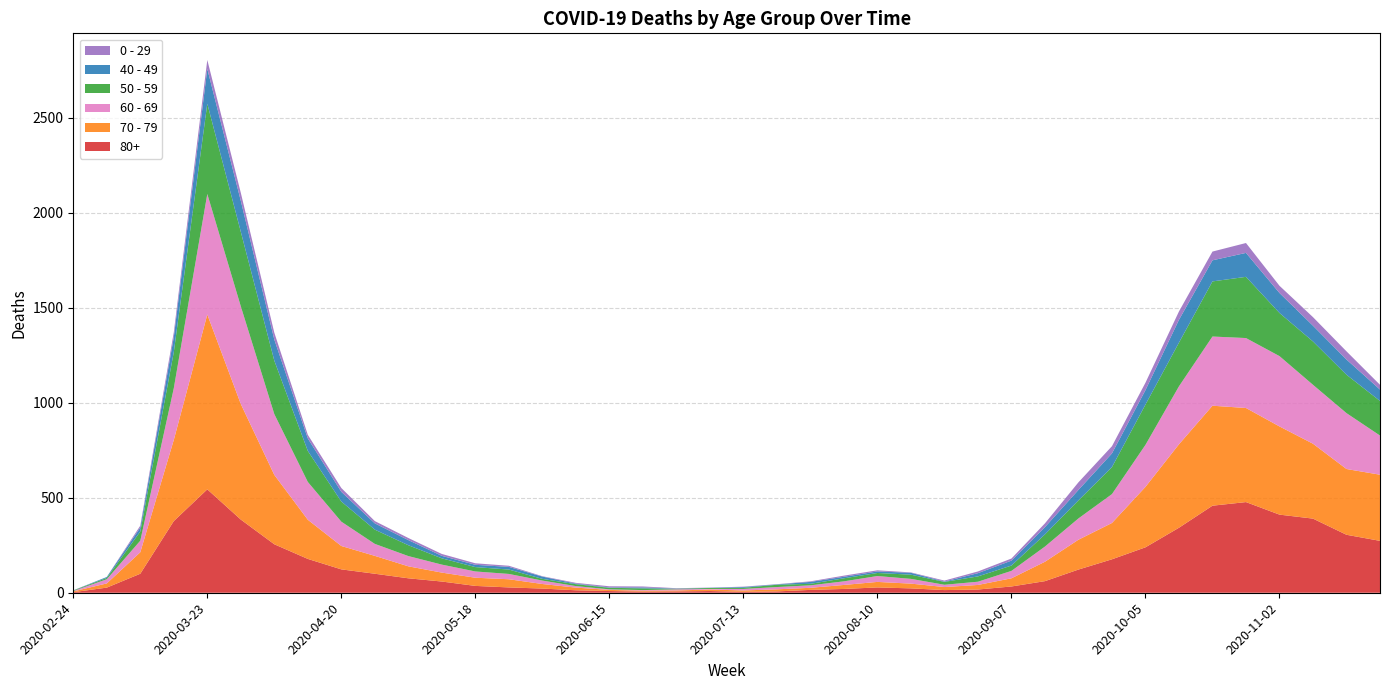

Reading left to right, transcribe all the data shown in this chart.

80+: 2020-02-24=3	2020-03-02=27	2020-03-09=100	2020-03-16=377	2020-03-23=544	2020-03-30=385	2020-04-06=255	2020-04-13=178	2020-04-20=123	2020-04-27=100	2020-05-04=76	2020-05-11=59	2020-05-18=36	2020-05-25=28	2020-06-01=22	2020-06-08=13	2020-06-15=9	2020-06-22=6	2020-06-29=7	2020-07-06=9	2020-07-13=5	2020-07-20=7	2020-07-27=15	2020-08-03=20	2020-08-10=28	2020-08-17=23	2020-08-24=14	2020-08-31=17	2020-09-07=33	2020-09-14=61	2020-09-21=122	2020-09-28=176	2020-10-05=239	2020-10-12=342	2020-10-19=458	2020-10-26=477	2020-11-02=411	2020-11-09=390	2020-11-16=305	2020-11-23=273
70 - 79: 2020-02-24=4	2020-03-02=22	2020-03-09=113	2020-03-16=427	2020-03-23=920	2020-03-30=608	2020-04-06=365	2020-04-13=206	2020-04-20=123	2020-04-27=94	2020-05-04=63	2020-05-11=47	2020-05-18=43	2020-05-25=43	2020-06-01=24	2020-06-08=14	2020-06-15=6	2020-06-22=5	2020-06-29=5	2020-07-06=8	2020-07-13=7	2020-07-20=11	2020-07-27=11	2020-08-03=21	2020-08-10=29	2020-08-17=25	2020-08-24=16	2020-08-31=24	2020-09-07=43	2020-09-14=102	2020-09-21=157	2020-09-28=191	2020-10-05=318	2020-10-12=439	2020-10-19=526	2020-10-26=495	2020-11-02=464	2020-11-09=394	2020-11-16=346	2020-11-23=348
60 - 69: 2020-02-24=2	2020-03-02=22	2020-03-09=61	2020-03-16=272	2020-03-23=634	2020-03-30=514	2020-04-06=320	2020-04-13=199	2020-04-20=128	2020-04-27=63	2020-05-04=54	2020-05-11=42	2020-05-18=33	2020-05-25=28	2020-06-01=18	2020-06-08=8	2020-06-15=3	2020-06-22=3	2020-06-29=6	2020-07-06=3	2020-07-13=8	2020-07-20=12	2020-07-27=13	2020-08-03=19	2020-08-10=31	2020-08-17=25	2020-08-24=12	2020-08-31=17	2020-09-07=39	2020-09-14=80	2020-09-21=112	2020-09-28=152	2020-10-05=221	2020-10-12=305	2020-10-19=364	2020-10-26=368	2020-11-02=370	2020-11-09=310	2020-11-16=294	2020-11-23=206
50 - 59: 2020-02-24=3	2020-03-02=7	2020-03-09=48	2020-03-16=190	2020-03-23=475	2020-03-30=392	2020-04-06=281	2020-04-13=163	2020-04-20=106	2020-04-27=75	2020-05-04=57	2020-05-11=33	2020-05-18=23	2020-05-25=23	2020-06-01=9	2020-06-08=10	2020-06-15=8	2020-06-22=9	2020-06-29=3	2020-07-06=5	2020-07-13=6	2020-07-20=12	2020-07-27=8	2020-08-03=16	2020-08-10=16	2020-08-17=22	2020-08-24=15	2020-08-31=28	2020-09-07=28	2020-09-14=64	2020-09-21=95	2020-09-28=142	2020-10-05=212	2020-10-12=230	2020-10-19=290	2020-10-26=322	2020-11-02=227	2020-11-09=228	2020-11-16=202	2020-11-23=182
40 - 49: 2020-02-24=0	2020-03-02=5	2020-03-09=21	2020-03-16=79	2020-03-23=183	2020-03-30=163	2020-04-06=111	2020-04-13=66	2020-04-20=51	2020-04-27=33	2020-05-04=27	2020-05-11=13	2020-05-18=12	2020-05-25=14	2020-06-01=12	2020-06-08=3	2020-06-15=2	2020-06-22=5	2020-06-29=1	2020-07-06=1	2020-07-13=4	2020-07-20=2	2020-07-27=10	2020-08-03=8	2020-08-10=8	2020-08-17=10	2020-08-24=2	2020-08-31=17	2020-09-07=26	2020-09-14=38	2020-09-21=55	2020-09-28=72	2020-10-05=76	2020-10-12=120	2020-10-19=111	2020-10-26=126	2020-11-02=105	2020-11-09=83	2020-11-16=80	2020-11-23=60
0 - 29: 2020-02-24=1	2020-03-02=0	2020-03-09=10	2020-03-16=25	2020-03-23=47	2020-03-30=42	2020-04-06=36	2020-04-13=19	2020-04-20=20	2020-04-27=12	2020-05-04=11	2020-05-11=10	2020-05-18=8	2020-05-25=6	2020-06-01=2	2020-06-08=4	2020-06-15=6	2020-06-22=5	2020-06-29=2	2020-07-06=1	2020-07-13=2	2020-07-20=1	2020-07-27=3	2020-08-03=6	2020-08-10=6	2020-08-17=2	2020-08-24=5	2020-08-31=9	2020-09-07=11	2020-09-14=20	2020-09-21=40	2020-09-28=38	2020-10-05=39	2020-10-12=44	2020-10-19=46	2020-10-26=52	2020-11-02=38	2020-11-09=45	2020-11-16=43	2020-11-23=25